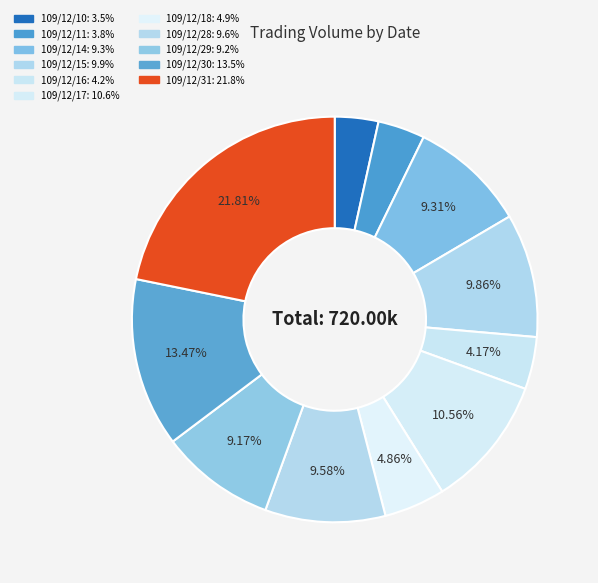

Which has a higher value, 109/12/10 or 109/12/18?

109/12/18